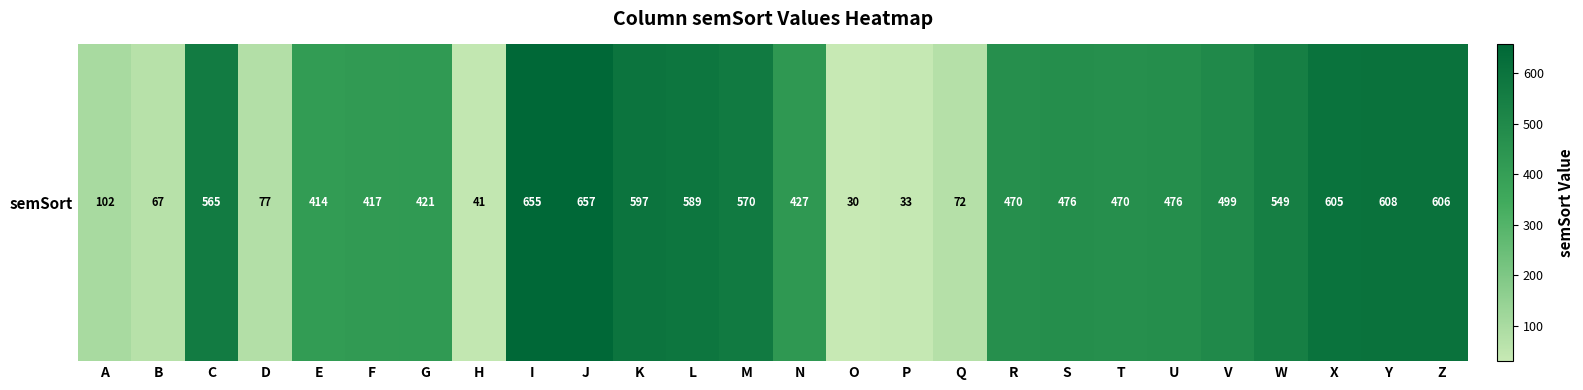

What is the maximum value shown in the chart?

657